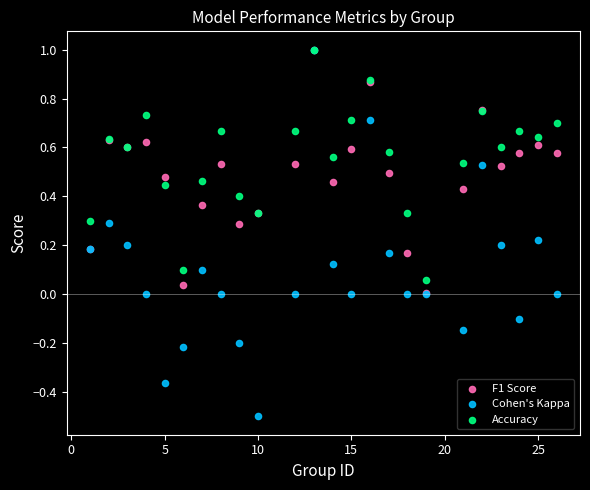

Which series reaches the minimum Y coordinate?

Cohen's Kappa